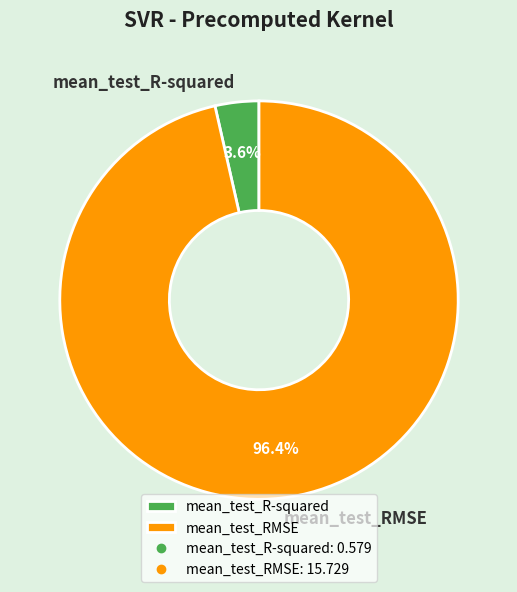

Rank the categories by value from highest to lowest.

mean_test_RMSE, mean_test_R-squared